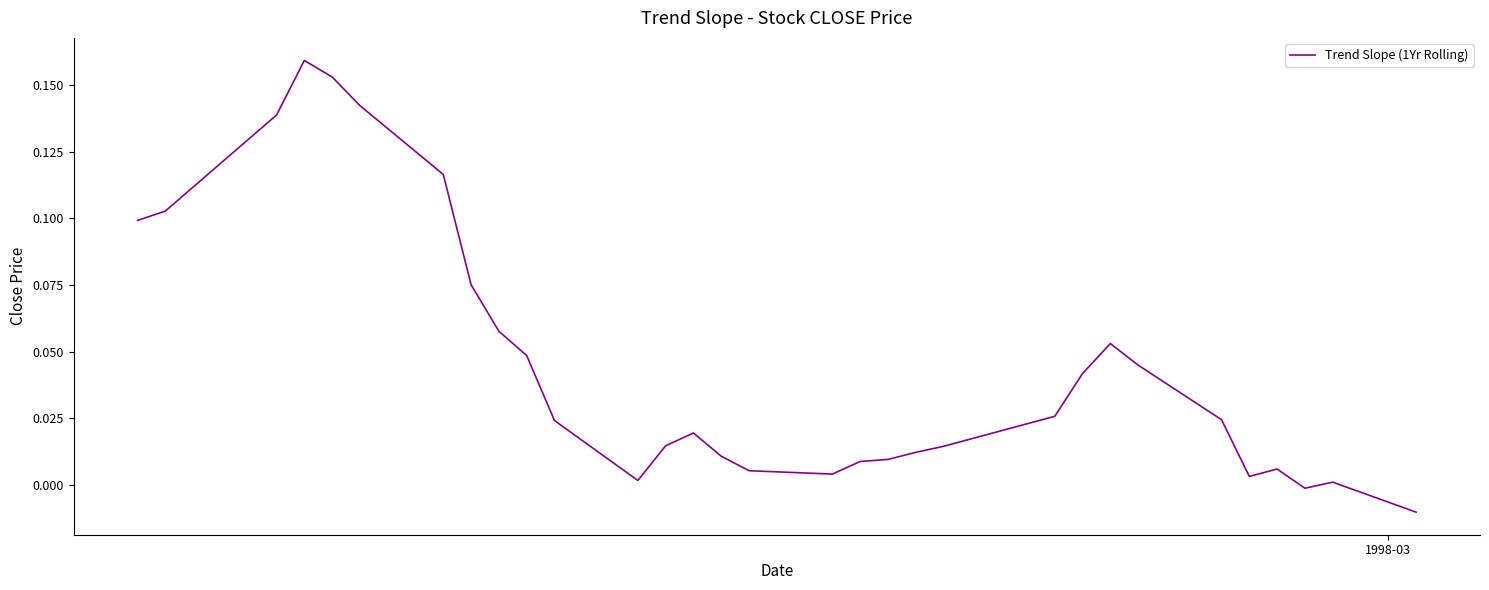

Is this an area chart (filled region under the line)?

No